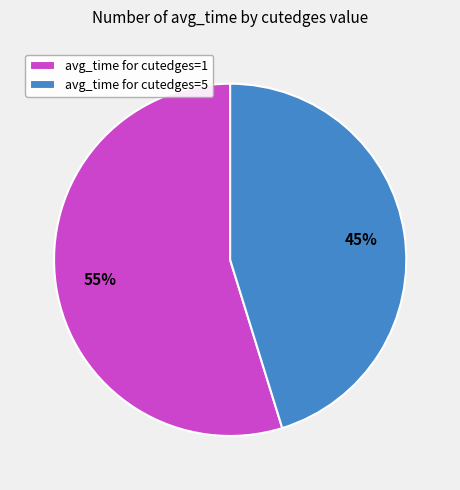

Which slice represents more than half of the pie?

avg_time for cutedges=1